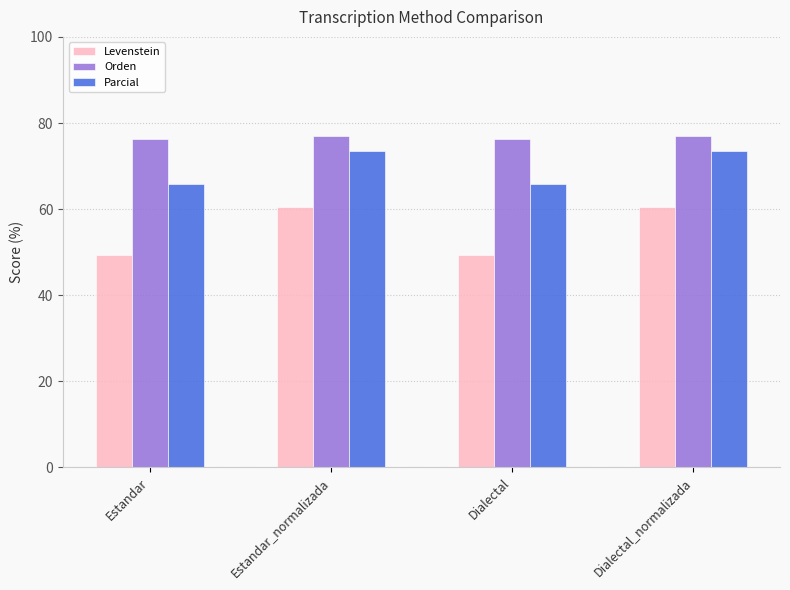

List the series in order of their peak value, lowest first.

Levenstein, Parcial, Orden